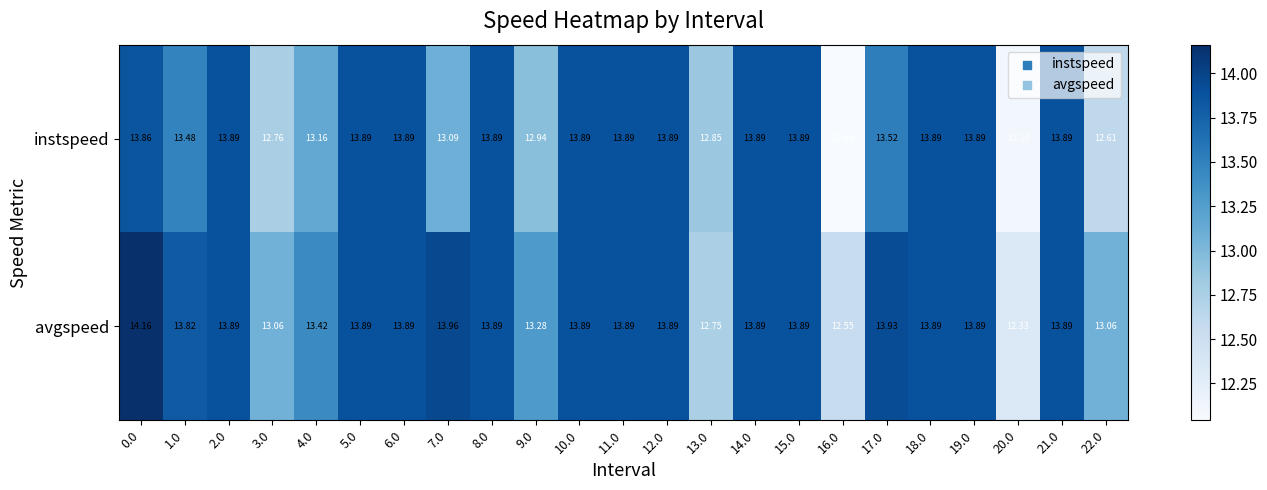

What is the greatest value displayed?

14.2